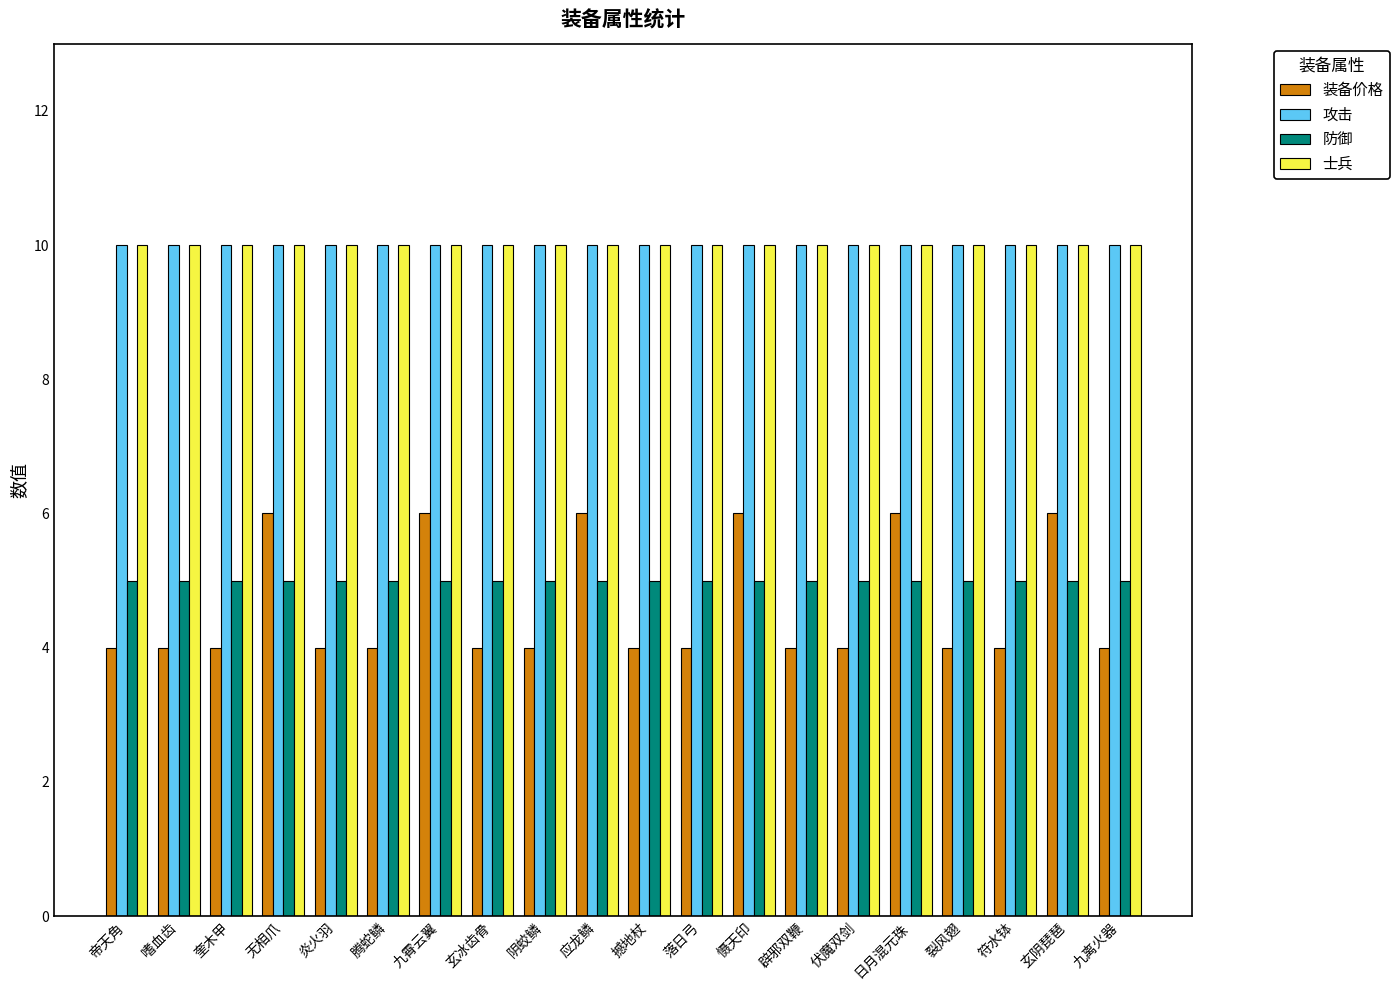

What is the difference between the highest and lowest values at 辟邪双鞭?

6